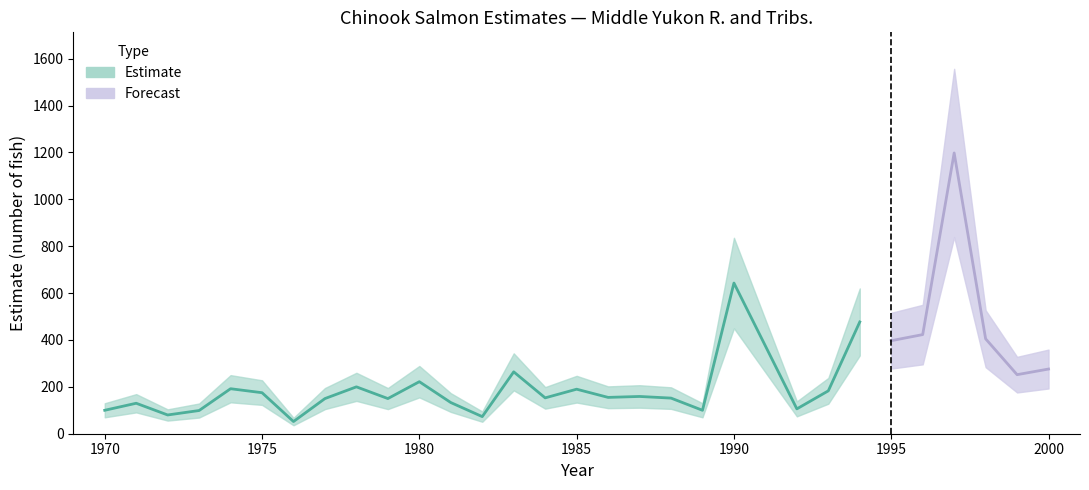

True or false: Estimate and Estimate_upper cross at least once.

False